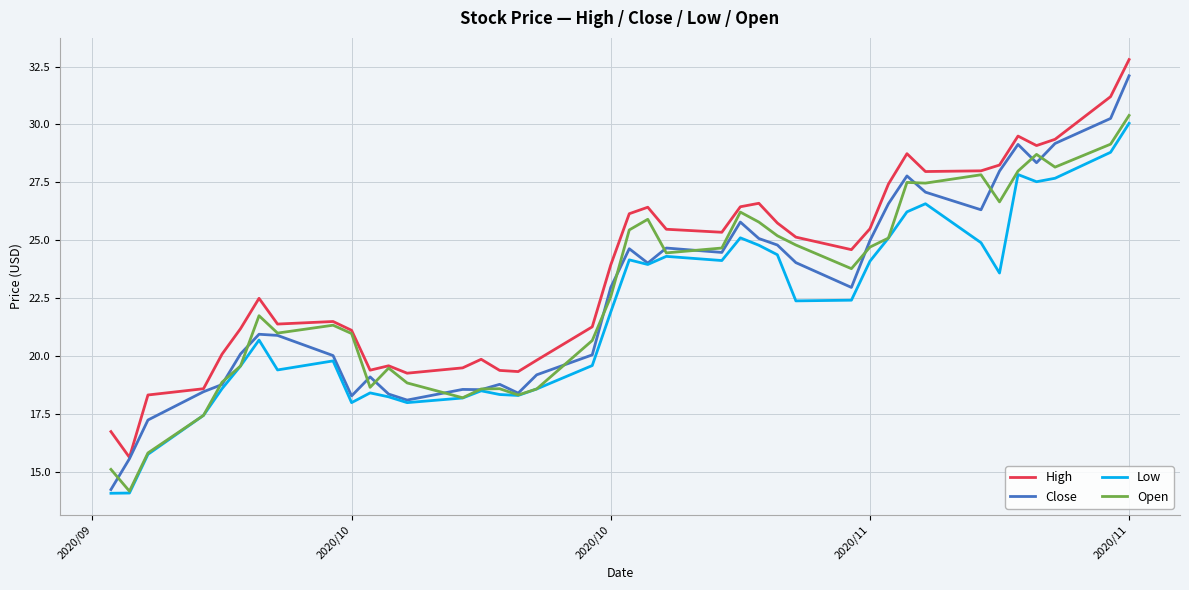

What is the greatest value displayed?

32.8